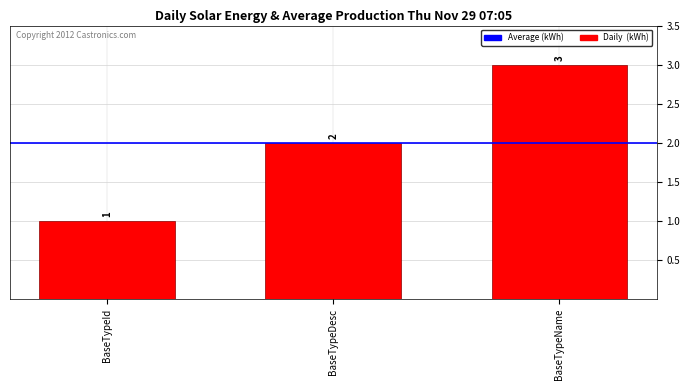

Approximately how many times larger is the value at BaseTypeDesc compared to BaseTypeId?

2.0